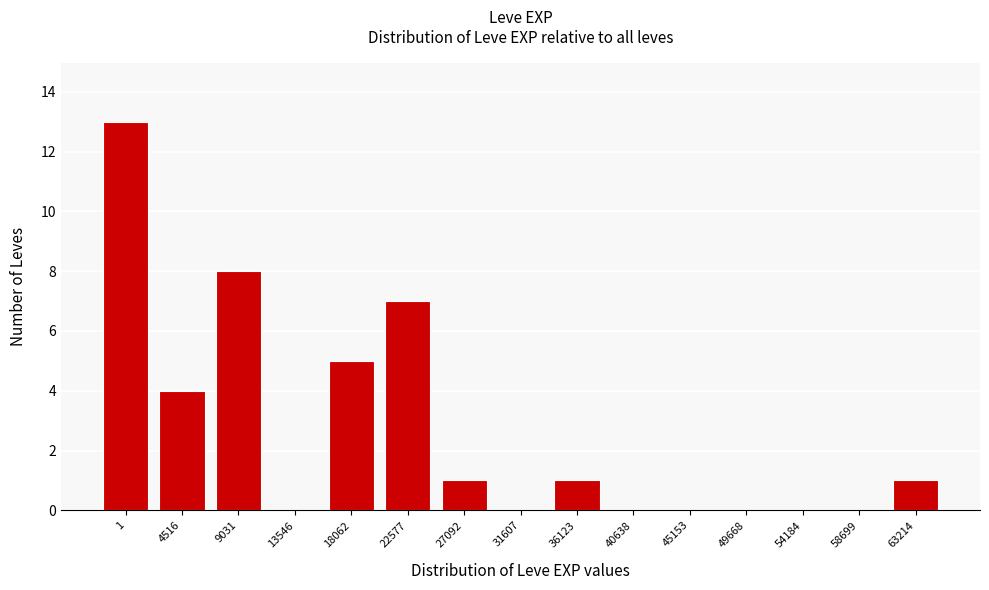

Reading left to right, extract all data points from this chart.

1=13	4516=4	9031=8	13546=0	18062=5	22577=7	27092=1	31607=0	36123=1	40638=0	45153=0	49668=0	54184=0	58699=0	63214=1